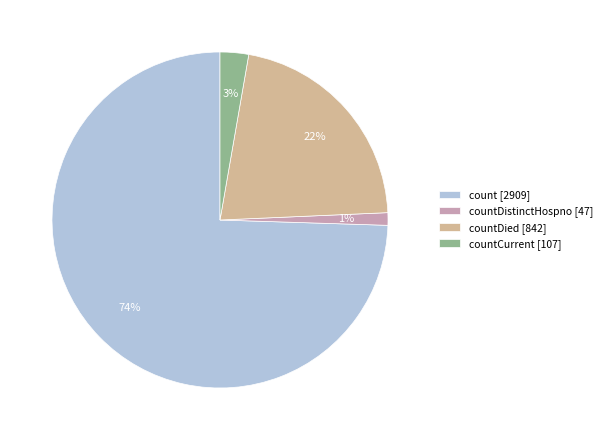

Count the number of slices in the pie.

4